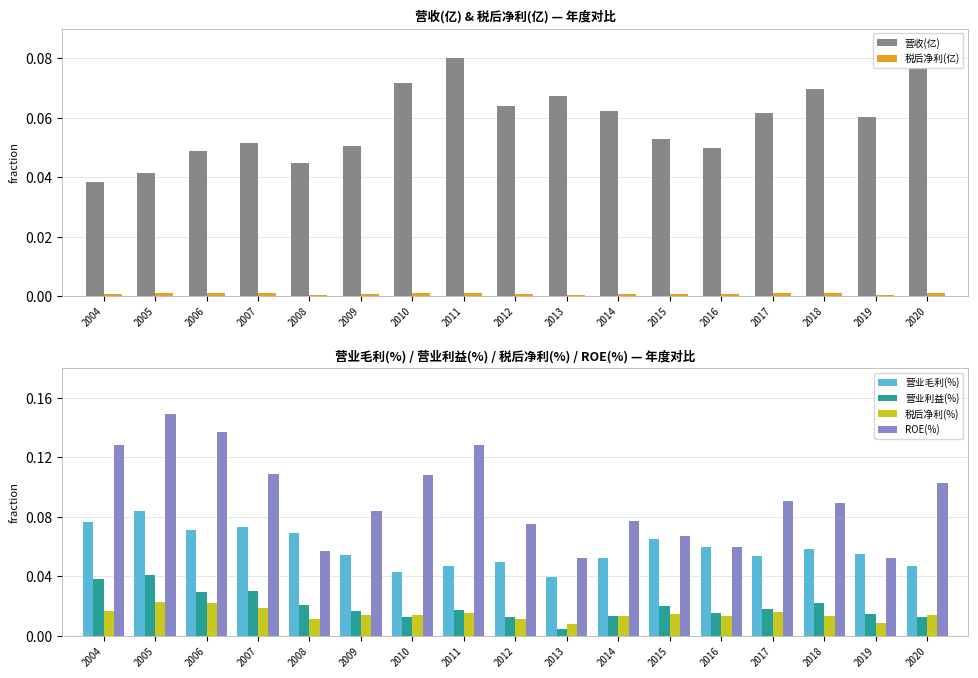

Reading right to left, extract all data points from this chart.

营收(亿): 2020=0.1	2019=0.1	2018=0.1	2017=0.1	2016=0.0	2015=0.1	2014=0.1	2013=0.1	2012=0.1	2011=0.1	2010=0.1	2009=0.1	2008=0.0	2007=0.1	2006=0.0	2005=0.0	2004=0.0
税后净利(亿): 2020=0.0	2019=0.0	2018=0.0	2017=0.0	2016=0.0	2015=0.0	2014=0.0	2013=0.0	2012=0.0	2011=0.0	2010=0.0	2009=0.0	2008=0.0	2007=0.0	2006=0.0	2005=0.0	2004=0.0
营业毛利(%): 2020=0.0	2019=0.1	2018=0.1	2017=0.1	2016=0.1	2015=0.1	2014=0.1	2013=0.0	2012=0.0	2011=0.0	2010=0.0	2009=0.1	2008=0.1	2007=0.1	2006=0.1	2005=0.1	2004=0.1
营业利益(%): 2020=0.0	2019=0.0	2018=0.0	2017=0.0	2016=0.0	2015=0.0	2014=0.0	2013=0.0	2012=0.0	2011=0.0	2010=0.0	2009=0.0	2008=0.0	2007=0.0	2006=0.0	2005=0.0	2004=0.0
税后净利(%): 2020=0.0	2019=0.0	2018=0.0	2017=0.0	2016=0.0	2015=0.0	2014=0.0	2013=0.0	2012=0.0	2011=0.0	2010=0.0	2009=0.0	2008=0.0	2007=0.0	2006=0.0	2005=0.0	2004=0.0
ROE(%): 2020=0.1	2019=0.1	2018=0.1	2017=0.1	2016=0.1	2015=0.1	2014=0.1	2013=0.1	2012=0.1	2011=0.1	2010=0.1	2009=0.1	2008=0.1	2007=0.1	2006=0.1	2005=0.1	2004=0.1